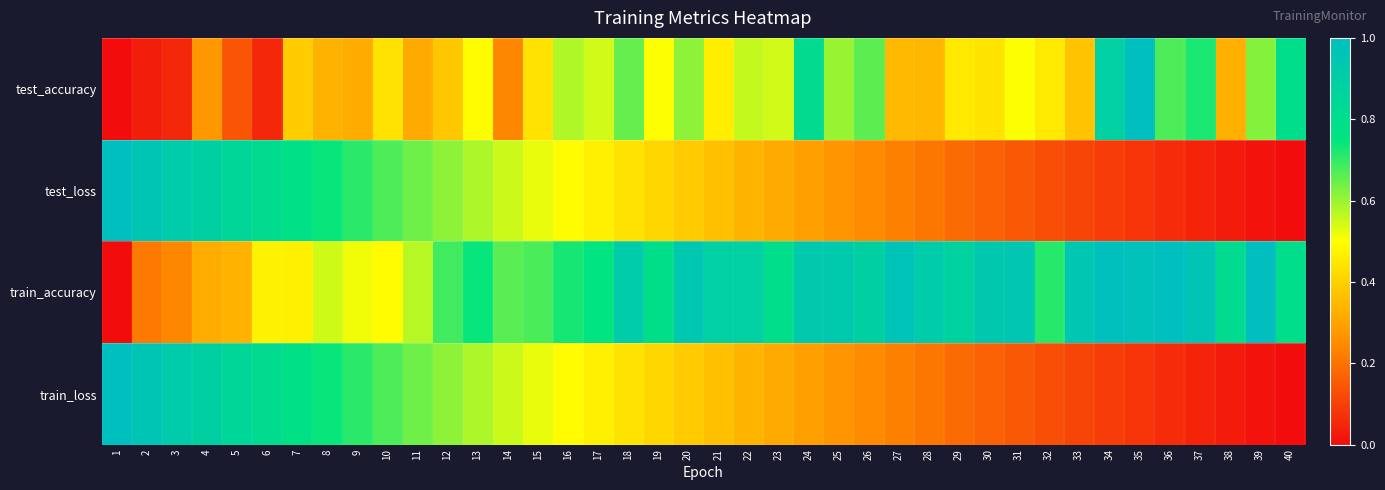

Reading left to right, extract all data points from this chart.

test_accuracy: 1=0.0	2=0.0	3=0.1	4=0.3	5=0.1	6=0.1	7=0.4	8=0.3	9=0.3	10=0.4	11=0.3	12=0.4	13=0.5	14=0.2	15=0.4	16=0.6	17=0.5	18=0.7	19=0.5	20=0.6	21=0.5	22=0.6	23=0.5	24=0.8	25=0.6	26=0.7	27=0.3	28=0.3	29=0.5	30=0.4	31=0.5	32=0.5	33=0.4	34=0.9	35=1.0	36=0.7	37=0.7	38=0.3	39=0.6	40=0.8
test_loss: 1=1.0	2=1.0	3=0.9	4=0.9	5=0.8	6=0.8	7=0.8	8=0.7	9=0.7	10=0.7	11=0.6	12=0.6	13=0.6	14=0.6	15=0.5	16=0.5	17=0.5	18=0.4	19=0.4	20=0.4	21=0.4	22=0.3	23=0.3	24=0.3	25=0.3	26=0.2	27=0.2	28=0.2	29=0.2	30=0.2	31=0.1	32=0.1	33=0.1	34=0.1	35=0.1	36=0.1	37=0.0	38=0.0	39=0.0	40=0.0
train_accuracy: 1=0.0	2=0.2	3=0.2	4=0.3	5=0.3	6=0.5	7=0.5	8=0.5	9=0.5	10=0.5	11=0.6	12=0.7	13=0.7	14=0.7	15=0.7	16=0.7	17=0.8	18=0.9	19=0.8	20=0.9	21=0.9	22=0.9	23=0.8	24=0.9	25=0.9	26=0.9	27=1.0	28=0.9	29=0.9	30=0.9	31=1.0	32=0.7	33=0.9	34=1.0	35=1.0	36=1.0	37=1.0	38=0.8	39=1.0	40=0.8
train_loss: 1=1.0	2=1.0	3=0.9	4=0.9	5=0.8	6=0.8	7=0.8	8=0.7	9=0.7	10=0.7	11=0.6	12=0.6	13=0.6	14=0.6	15=0.5	16=0.5	17=0.5	18=0.4	19=0.4	20=0.4	21=0.4	22=0.3	23=0.3	24=0.3	25=0.3	26=0.2	27=0.2	28=0.2	29=0.2	30=0.2	31=0.1	32=0.1	33=0.1	34=0.1	35=0.1	36=0.1	37=0.0	38=0.0	39=0.0	40=0.0